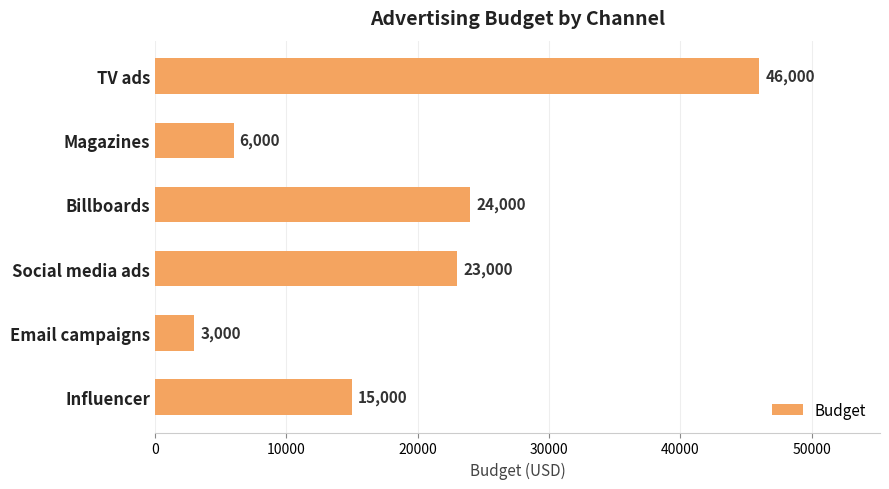

What is the sum of all values?

117000